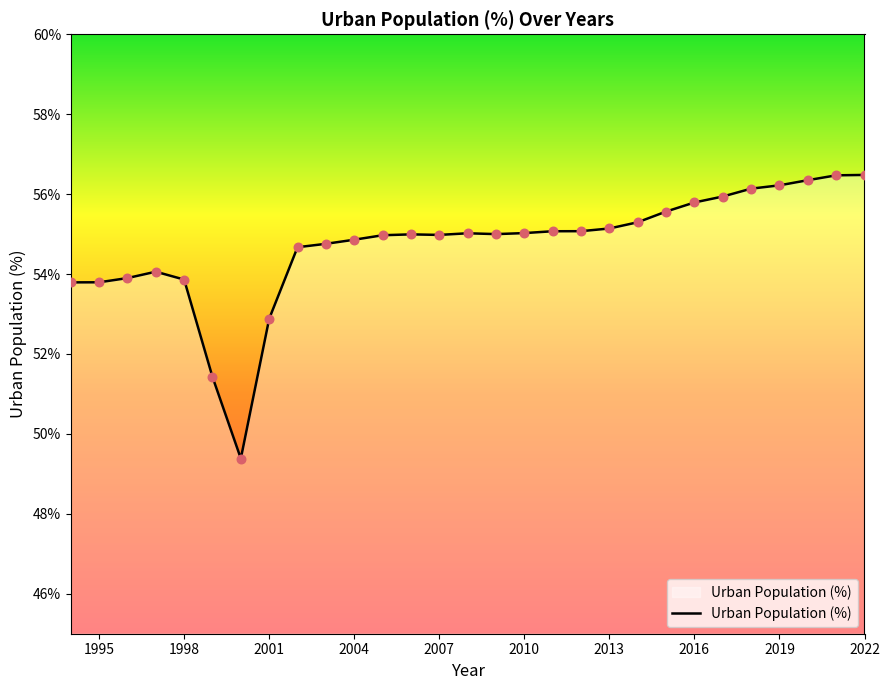

What is the difference between the maximum and minimum values?

7.1